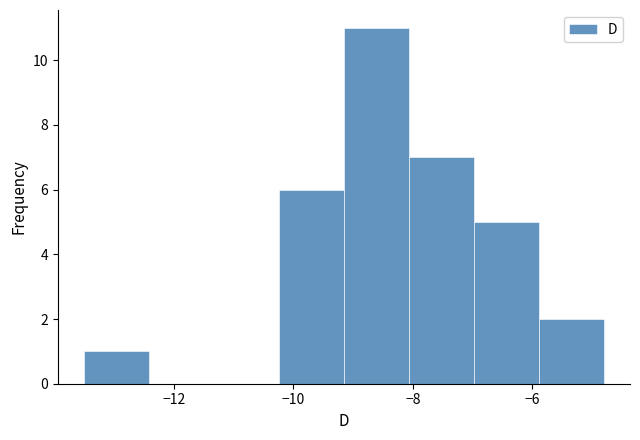

Which range on the x-axis has the tallest bar?

-9.2 to -8.0